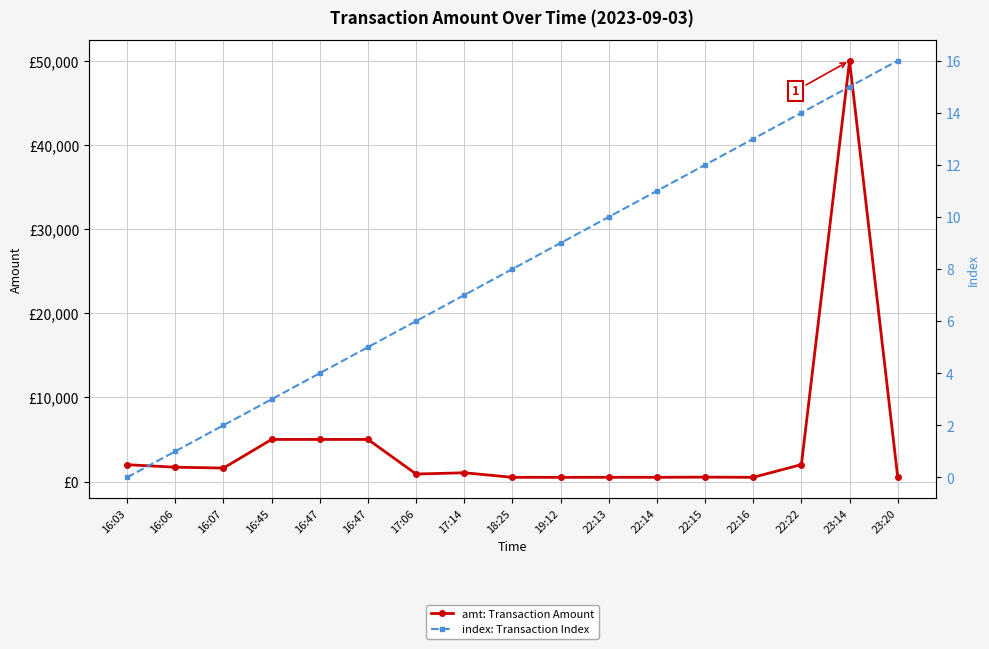

What is the minimum value for amt: Transaction Amount?

496.0